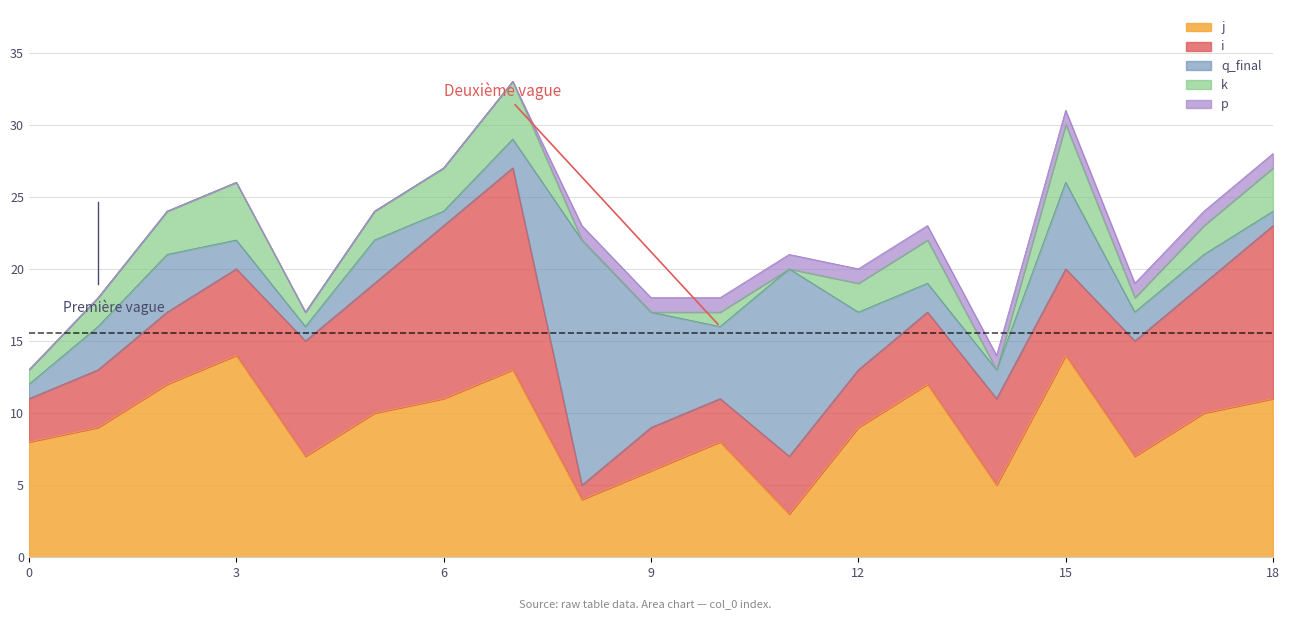

What is the total value across all series at 17?

24